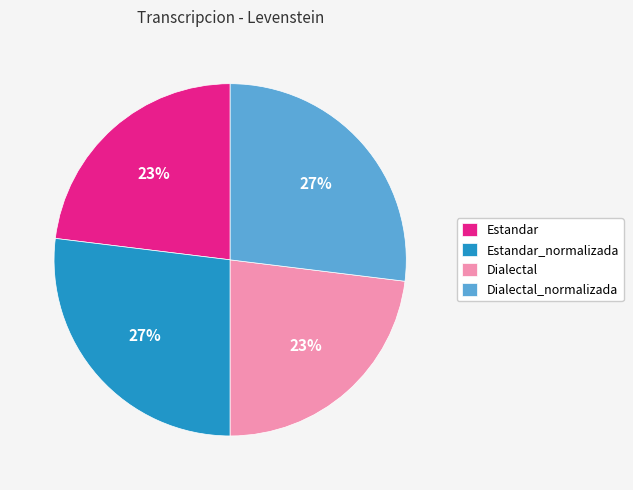

To the nearest percent, what percentage of the pie is Estandar_normalizada?

27%